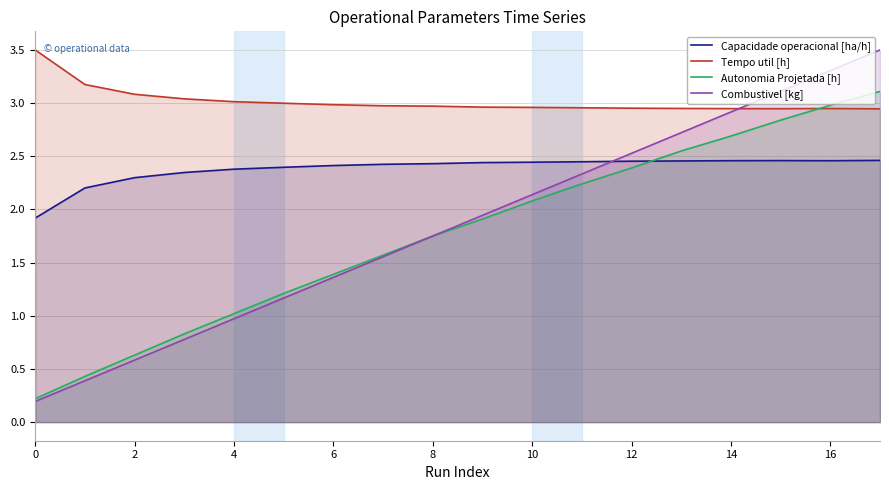

The value of Capacidade operacional [ha/h] at 2 is 2.3. True or false?

True